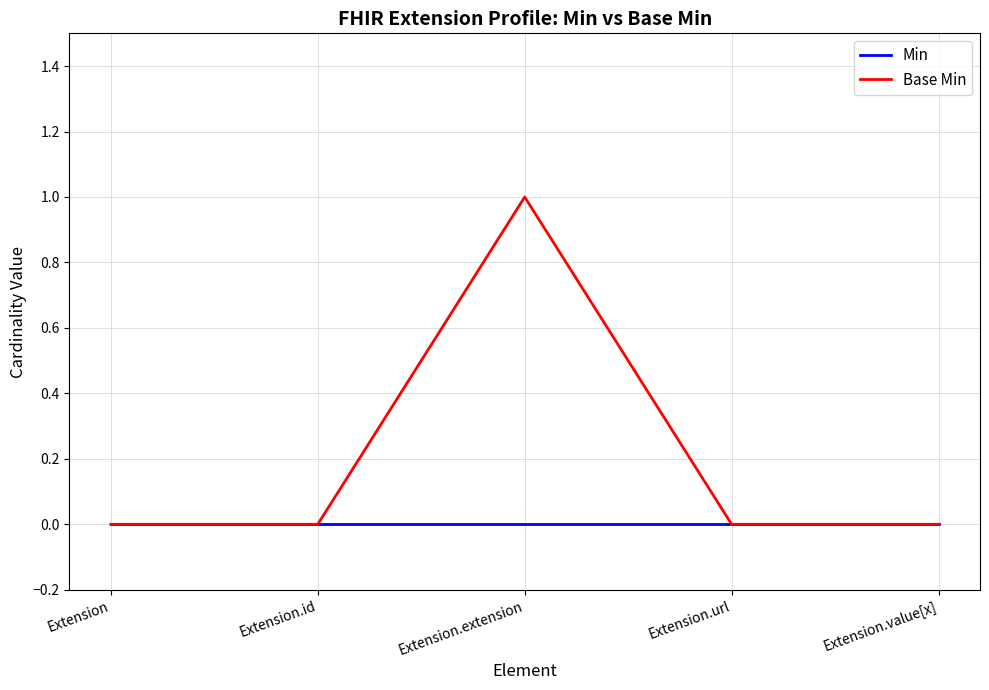

At which category does the chart reach its peak across all series?

Extension.extension